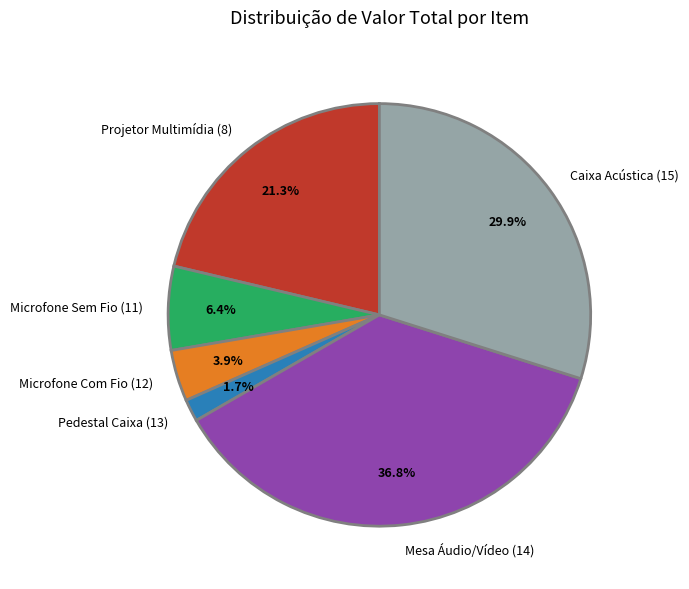

Does Microfone Com Fio (12) account for over 50% of the chart?

No